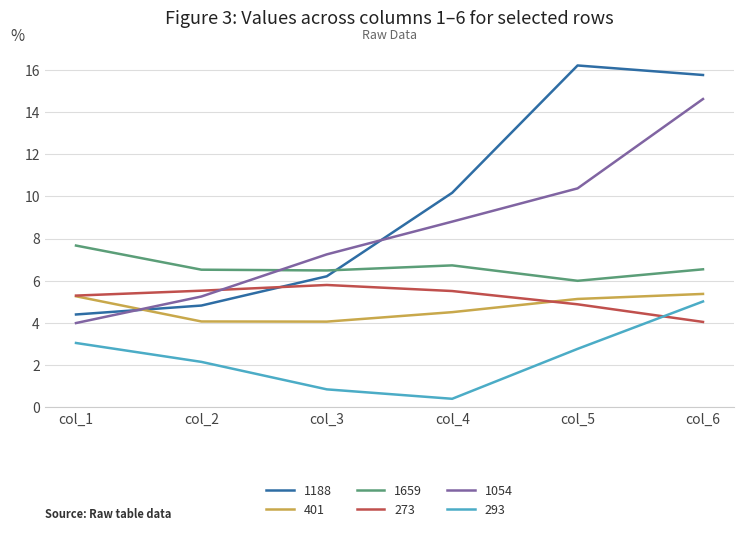

Is the value of 1659 at col_5 greater than the value of 293 at col_3?

Yes